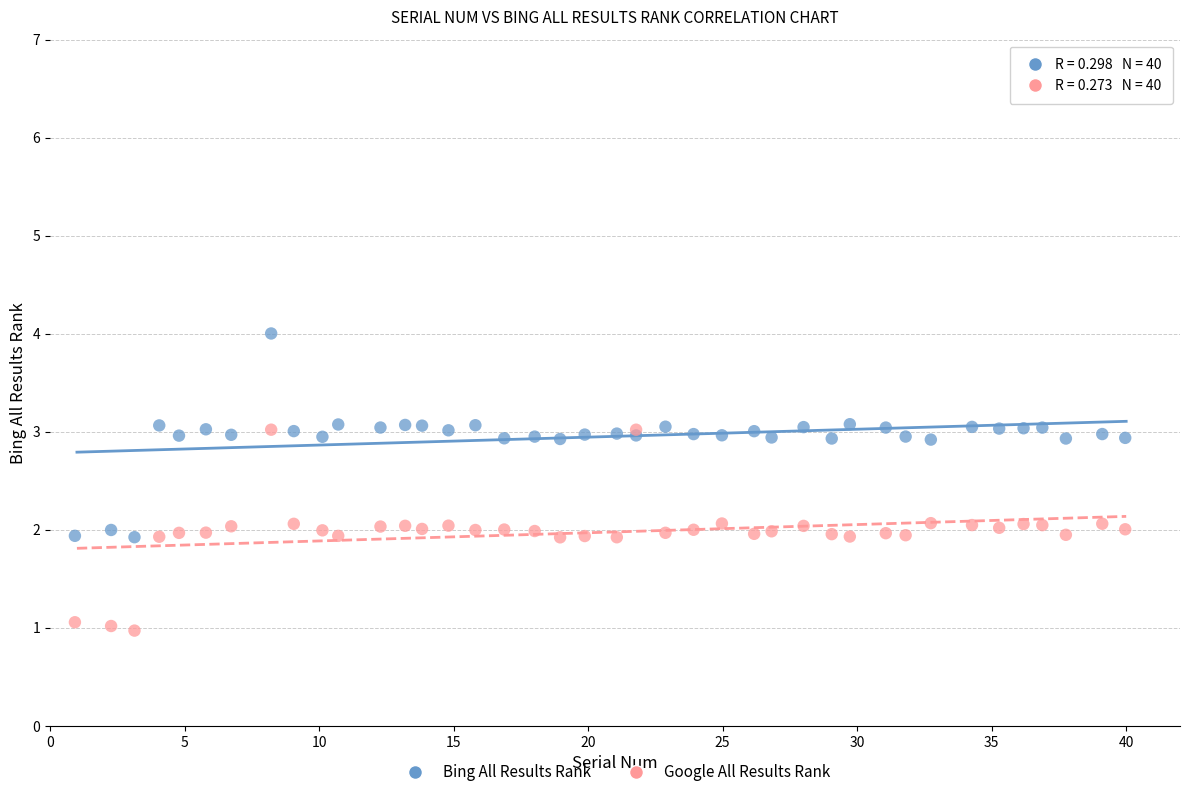

Which series reaches the maximum Y coordinate?

Bing All Results Rank